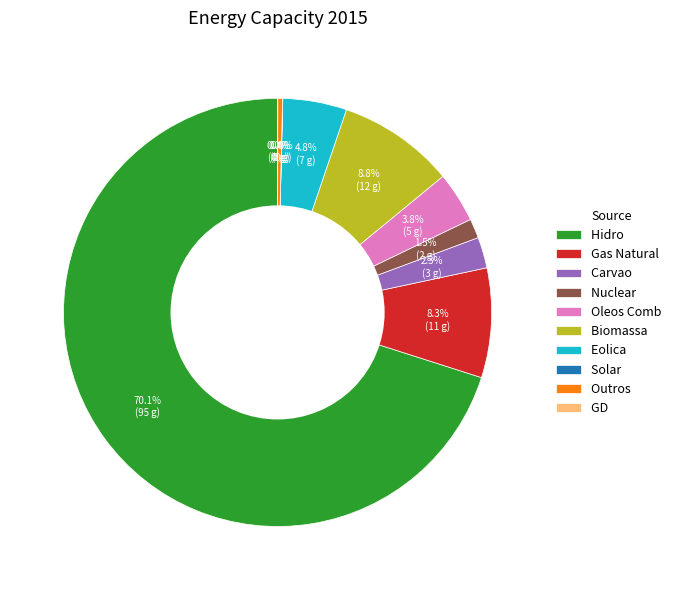

Which has a higher value, Oleos Comb or Biomassa?

Biomassa